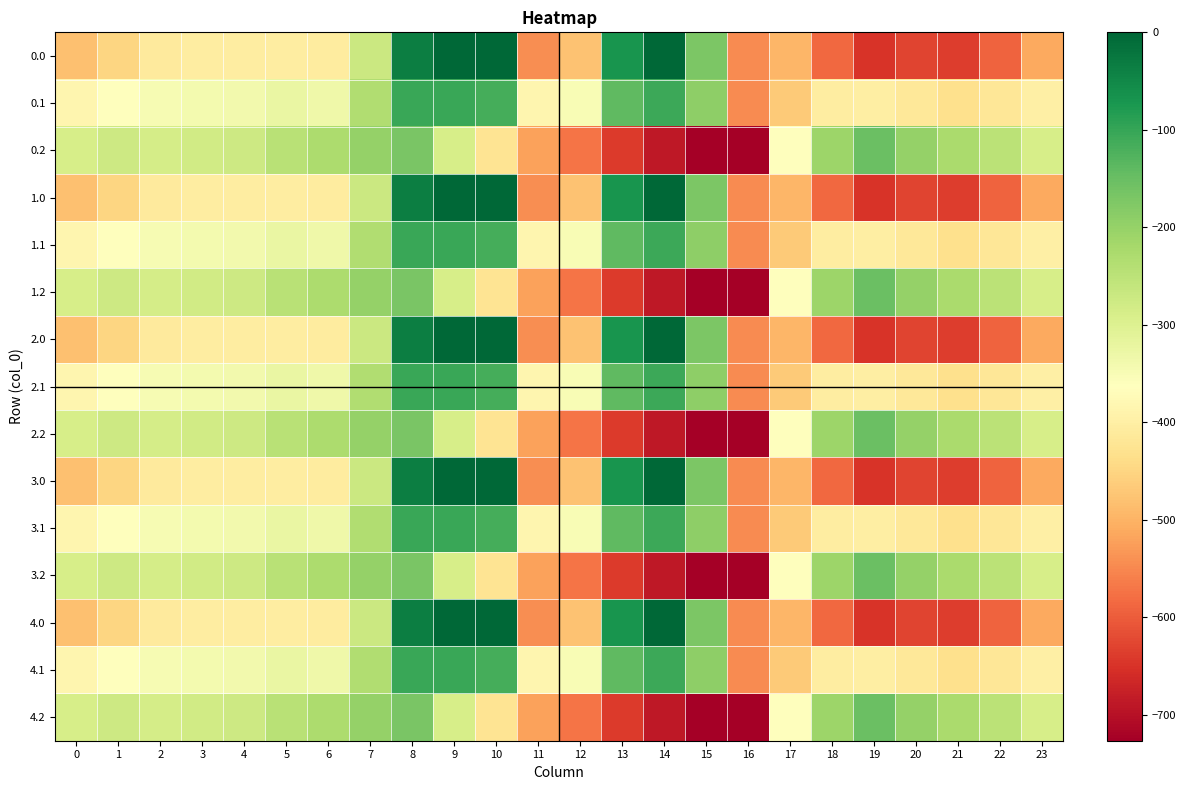

Reading left to right, list all the values displayed in this chart.

0.0: 0=-482.0	1=-449.5	2=-410.3	3=-404.4	4=-404.9	5=-403.8	6=-408.0	7=-270.7	8=-35.0	9=0.0	10=0.0	11=-544.3	12=-477.2	13=-70.2	14=-0.3	15=-172.8	16=-545.4	17=-494.8	18=-586.7	19=-649.2	20=-629.9	21=-638.4	22=-592.3	23=-511.3
0.1: 0=-384.6	1=-361.1	2=-347.9	3=-342.7	4=-339.6	5=-325.7	6=-332.2	7=-234.9	8=-102.3	9=-104.8	10=-114.0	11=-384.7	12=-350.8	13=-141.2	14=-105.5	15=-190.4	16=-547.3	17=-466.6	18=-405.4	19=-400.2	20=-414.5	21=-432.4	22=-419.9	23=-399.4
0.2: 0=-287.1	1=-272.7	2=-285.5	3=-281.0	4=-274.4	5=-245.0	6=-228.8	7=-199.0	8=-169.5	9=-288.5	10=-423.5	11=-520.6	12=-571.2	13=-640.4	14=-687.4	15=-725.8	16=-726.6	17=-362.4	18=-210.0	19=-151.0	20=-199.2	21=-226.4	22=-247.4	23=-287.5
1.0: 0=-482.0	1=-449.5	2=-410.3	3=-404.4	4=-404.9	5=-403.8	6=-408.0	7=-270.7	8=-35.0	9=0.0	10=0.0	11=-544.3	12=-477.2	13=-70.2	14=-0.3	15=-172.8	16=-545.4	17=-494.8	18=-586.7	19=-649.2	20=-629.9	21=-638.4	22=-592.3	23=-511.3
1.1: 0=-384.6	1=-361.1	2=-347.9	3=-342.7	4=-339.6	5=-325.7	6=-332.2	7=-234.9	8=-102.3	9=-104.8	10=-114.0	11=-384.7	12=-350.8	13=-141.2	14=-105.5	15=-190.4	16=-547.3	17=-466.6	18=-405.4	19=-400.2	20=-414.5	21=-432.4	22=-419.9	23=-399.4
1.2: 0=-287.1	1=-272.7	2=-285.5	3=-281.0	4=-274.4	5=-245.0	6=-228.8	7=-199.0	8=-169.5	9=-288.5	10=-423.5	11=-520.6	12=-571.2	13=-640.4	14=-687.4	15=-725.8	16=-726.6	17=-362.4	18=-210.0	19=-151.0	20=-199.2	21=-226.4	22=-247.4	23=-287.5
2.0: 0=-482.0	1=-449.5	2=-410.3	3=-404.4	4=-404.9	5=-403.8	6=-408.0	7=-270.7	8=-35.0	9=0.0	10=0.0	11=-544.3	12=-477.2	13=-70.2	14=-0.3	15=-172.8	16=-545.4	17=-494.8	18=-586.7	19=-649.2	20=-629.9	21=-638.4	22=-592.3	23=-511.3
2.1: 0=-384.6	1=-361.1	2=-347.9	3=-342.7	4=-339.6	5=-325.7	6=-332.2	7=-234.9	8=-102.3	9=-104.8	10=-114.0	11=-384.7	12=-350.8	13=-141.2	14=-105.5	15=-190.4	16=-547.3	17=-466.6	18=-405.4	19=-400.2	20=-414.5	21=-432.4	22=-419.9	23=-399.4
2.2: 0=-287.1	1=-272.7	2=-285.5	3=-281.0	4=-274.4	5=-245.0	6=-228.8	7=-199.0	8=-169.5	9=-288.5	10=-423.5	11=-520.6	12=-571.2	13=-640.4	14=-687.4	15=-725.8	16=-726.6	17=-362.4	18=-210.0	19=-151.0	20=-199.2	21=-226.4	22=-247.4	23=-287.5
3.0: 0=-482.0	1=-449.5	2=-410.3	3=-404.4	4=-404.9	5=-403.8	6=-408.0	7=-270.7	8=-35.0	9=0.0	10=0.0	11=-544.3	12=-477.2	13=-70.2	14=-0.3	15=-172.8	16=-545.4	17=-494.8	18=-586.7	19=-649.2	20=-629.9	21=-638.4	22=-592.3	23=-511.3
3.1: 0=-384.6	1=-361.1	2=-347.9	3=-342.7	4=-339.6	5=-325.7	6=-332.2	7=-234.9	8=-102.3	9=-104.8	10=-114.0	11=-384.7	12=-350.8	13=-141.2	14=-105.5	15=-190.4	16=-547.3	17=-466.6	18=-405.4	19=-400.2	20=-414.5	21=-432.4	22=-419.9	23=-399.4
3.2: 0=-287.1	1=-272.7	2=-285.5	3=-281.0	4=-274.4	5=-245.0	6=-228.8	7=-199.0	8=-169.5	9=-288.5	10=-423.5	11=-520.6	12=-571.2	13=-640.4	14=-687.4	15=-725.8	16=-726.6	17=-362.4	18=-210.0	19=-151.0	20=-199.2	21=-226.4	22=-247.4	23=-287.5
4.0: 0=-482.0	1=-449.5	2=-410.3	3=-404.4	4=-404.9	5=-403.8	6=-408.0	7=-270.7	8=-35.0	9=0.0	10=0.0	11=-544.3	12=-477.2	13=-70.2	14=-0.3	15=-172.8	16=-545.4	17=-494.8	18=-586.7	19=-649.2	20=-629.9	21=-638.4	22=-592.3	23=-511.3
4.1: 0=-384.6	1=-361.1	2=-347.9	3=-342.7	4=-339.6	5=-325.7	6=-332.2	7=-234.9	8=-102.3	9=-104.8	10=-114.0	11=-384.7	12=-350.8	13=-141.2	14=-105.5	15=-190.4	16=-547.3	17=-466.6	18=-405.4	19=-400.2	20=-414.5	21=-432.4	22=-419.9	23=-399.4
4.2: 0=-287.1	1=-272.7	2=-285.5	3=-281.0	4=-274.4	5=-245.0	6=-228.8	7=-199.0	8=-169.5	9=-288.5	10=-423.5	11=-520.6	12=-571.2	13=-640.4	14=-687.4	15=-725.8	16=-726.6	17=-362.4	18=-210.0	19=-151.0	20=-199.2	21=-226.4	22=-247.4	23=-287.5